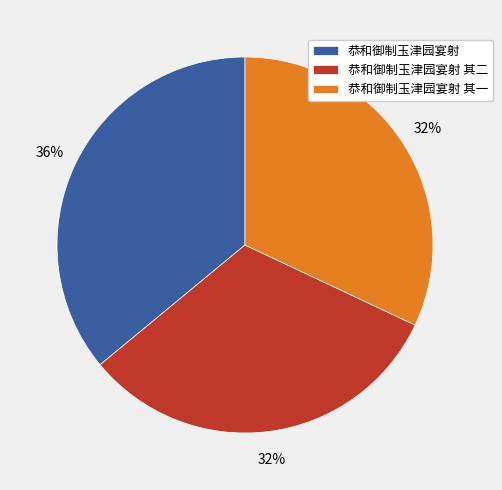

To the nearest percent, what is the difference between the largest and smallest slice percentages?

4%